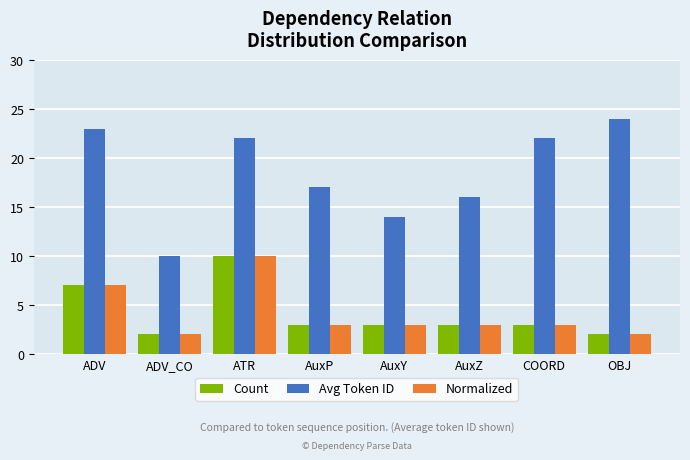

At which label is Normalized closest to 6?

ADV